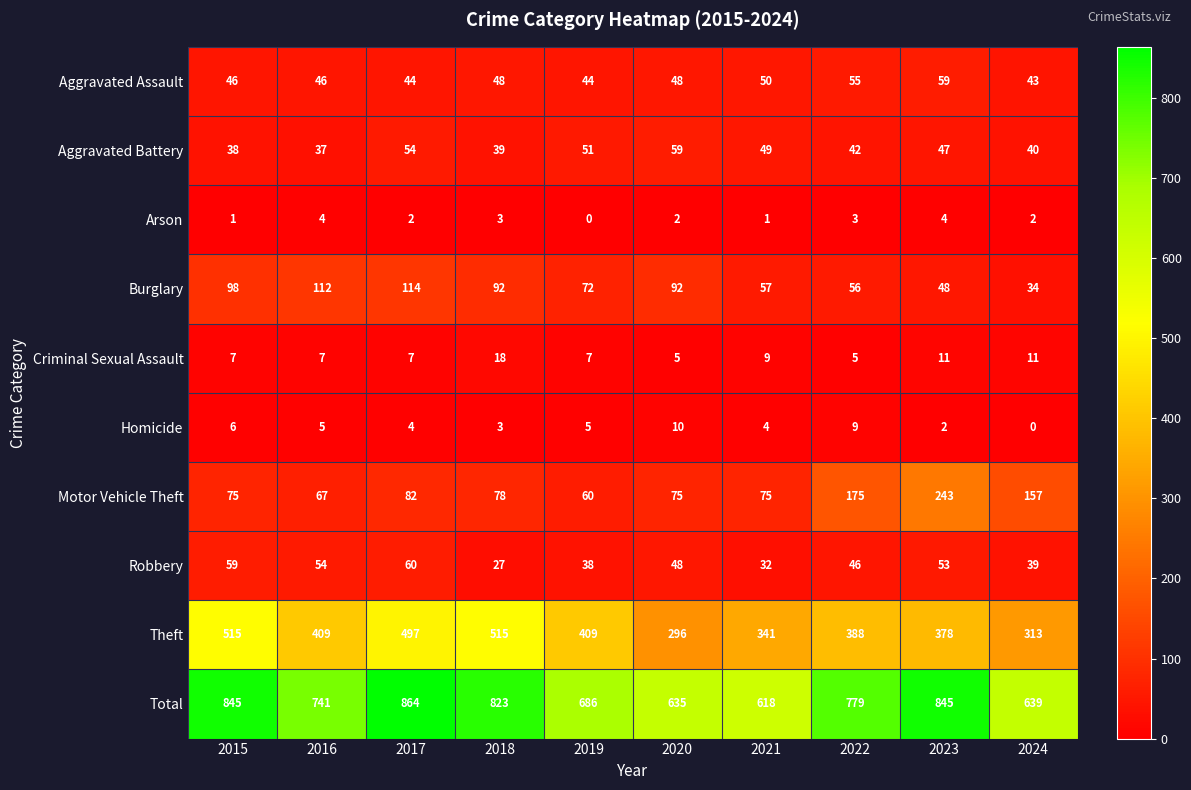

What is the greatest value displayed?

864